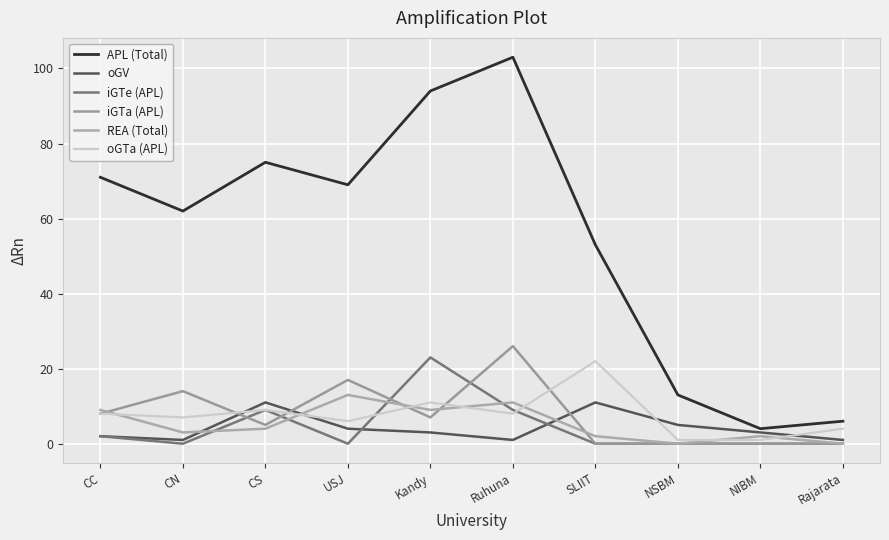

How many lines are shown in the chart?

6